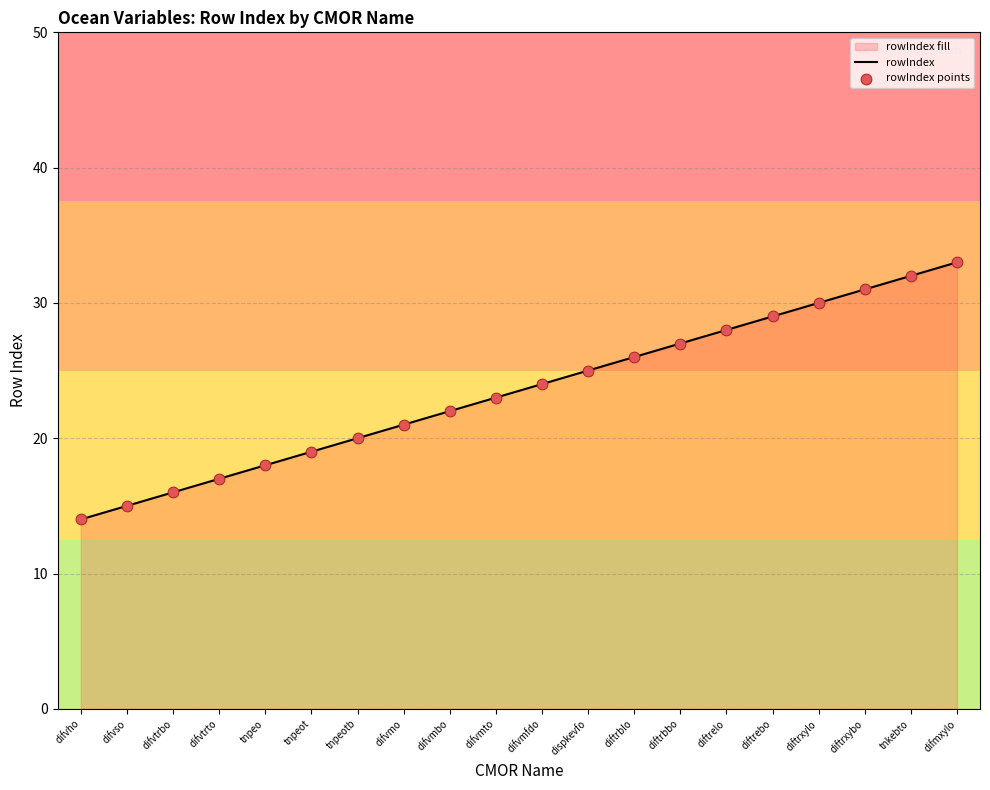

What is the change in value from tnpeo to difvmto?

+5